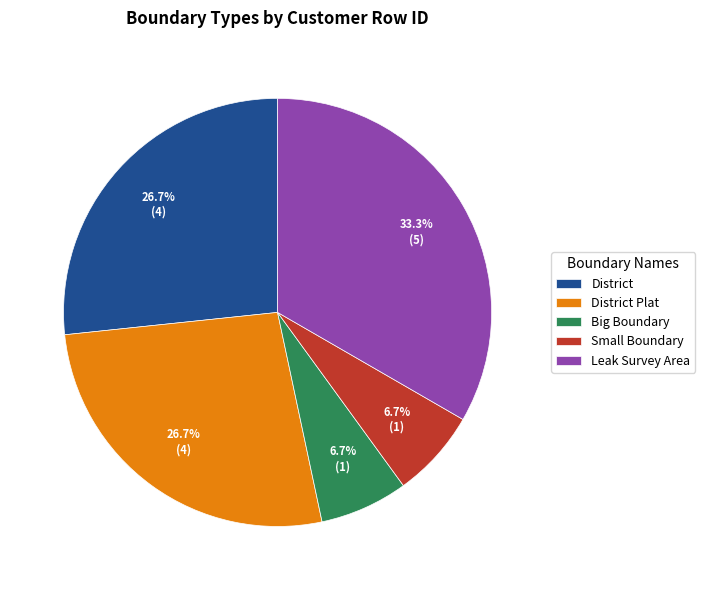

Combined, what portion of the pie is Small Boundary and Leak Survey Area?

40.0%